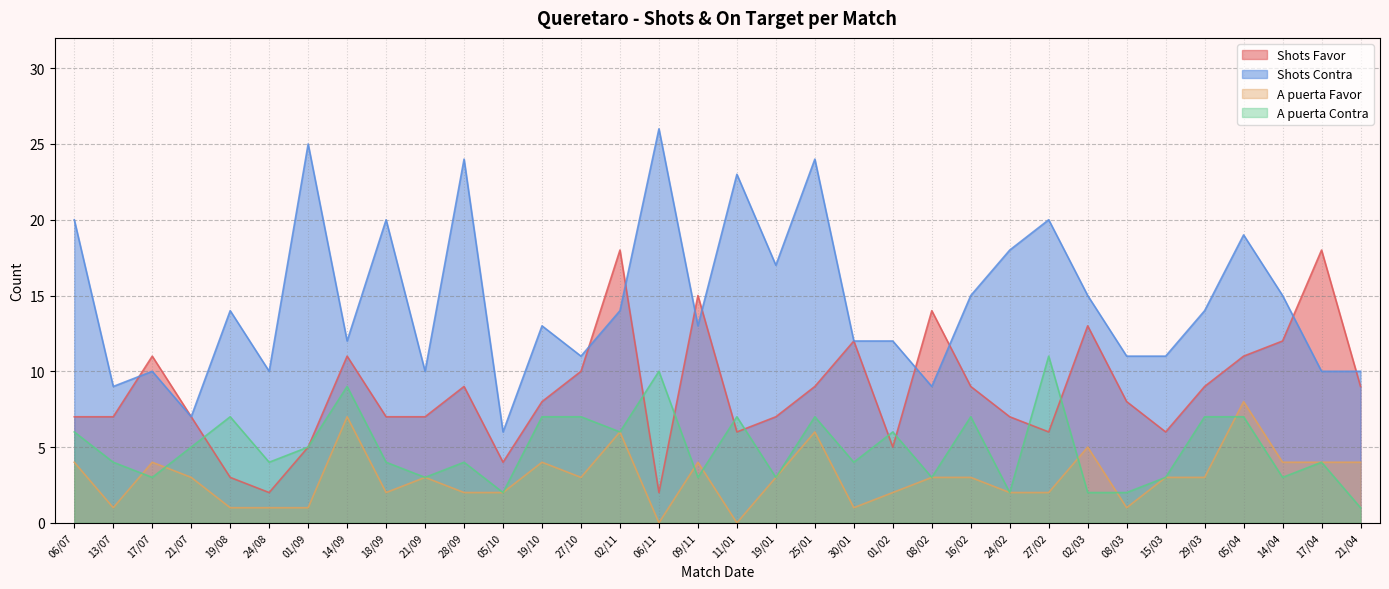

How many values in the A puerta Favor series exceed 3?

12